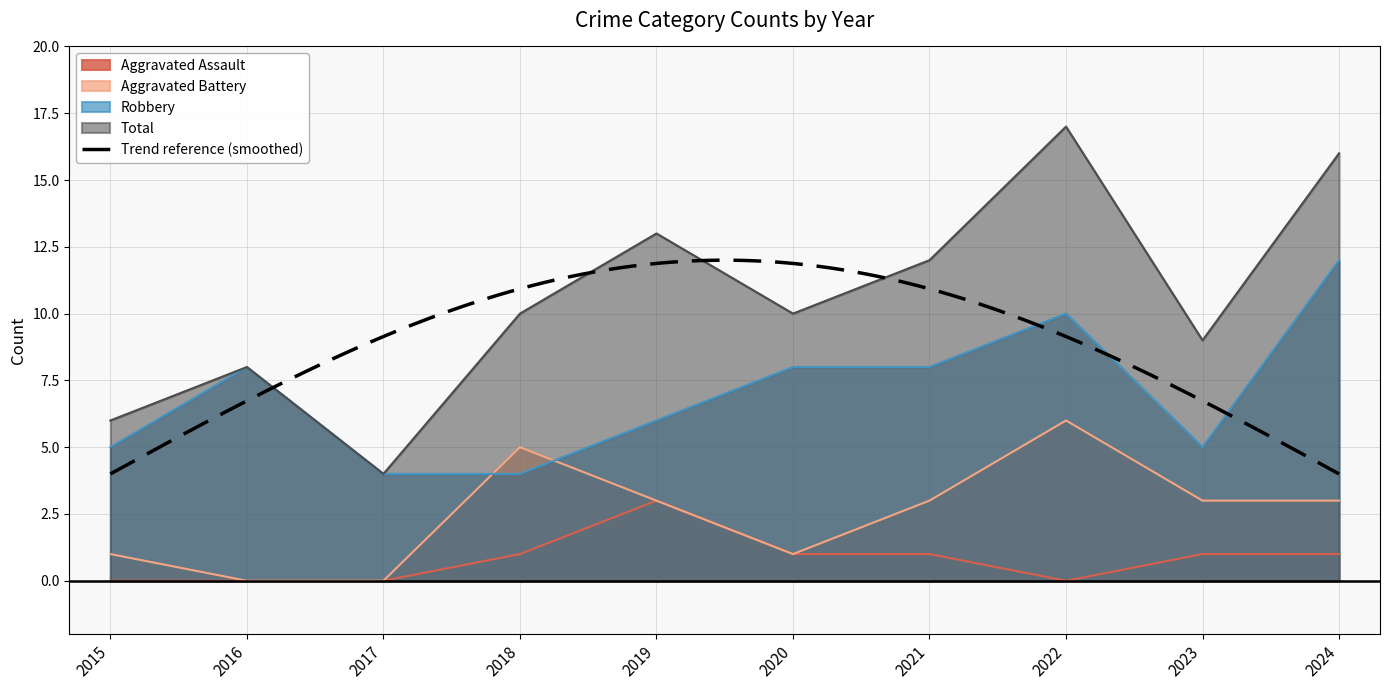

How many lines are shown in the chart?

4